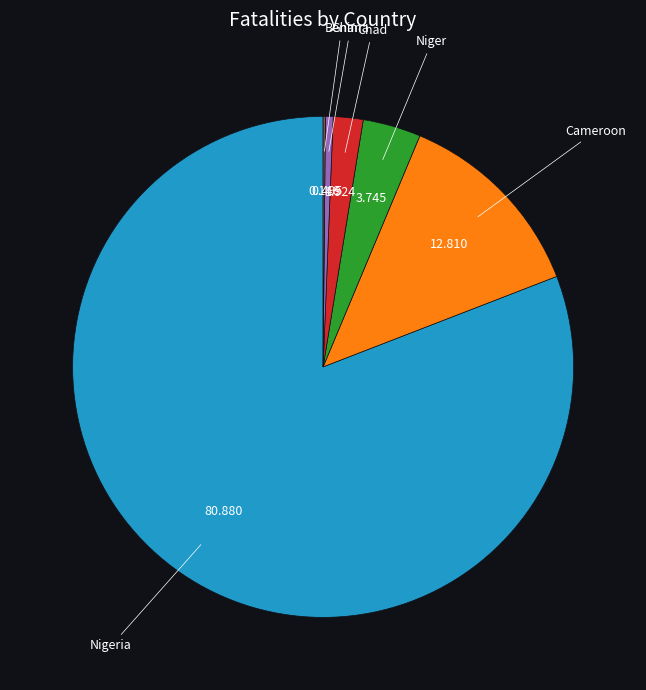

Is there a majority slice in this chart?

Yes